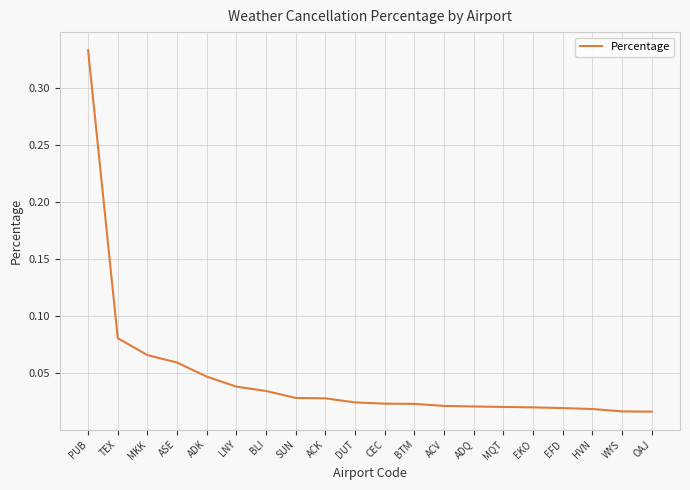

What is the change in value from PUB to SUN?

-0.3